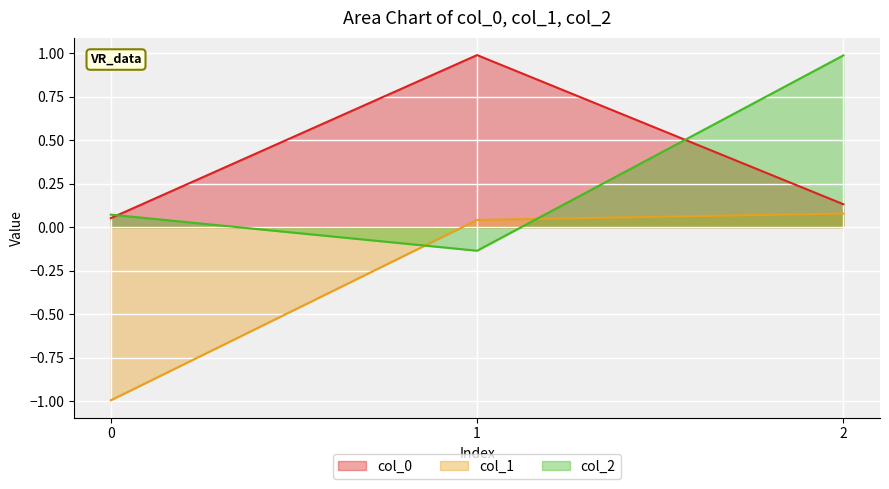

What is the average value of the col_2 series?

0.3